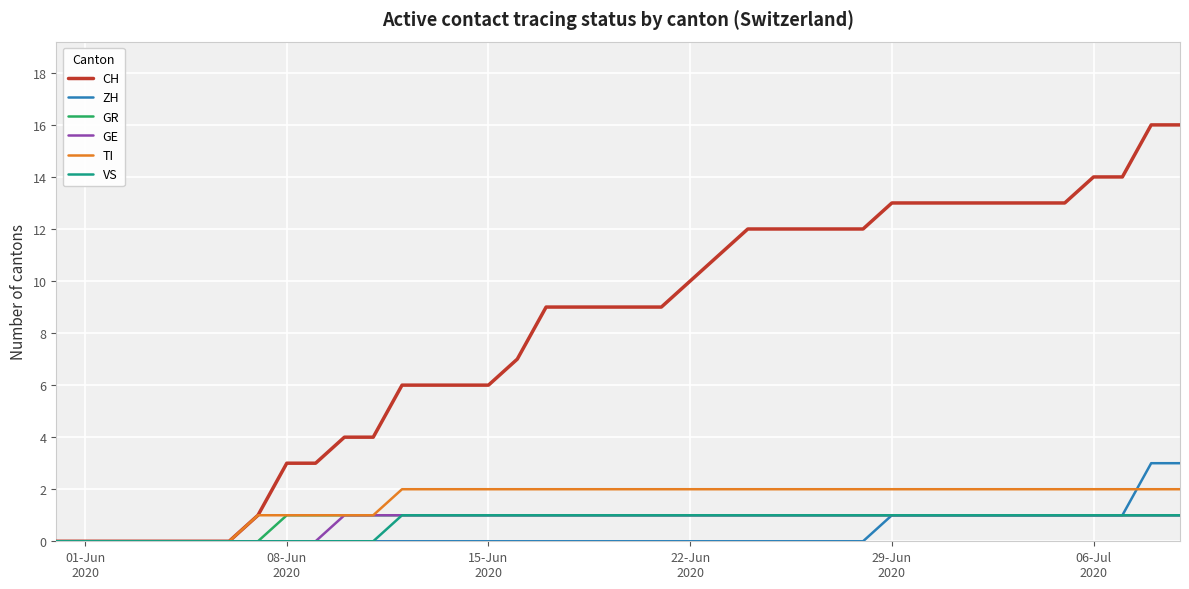

Is this an area chart (filled region under the line)?

No